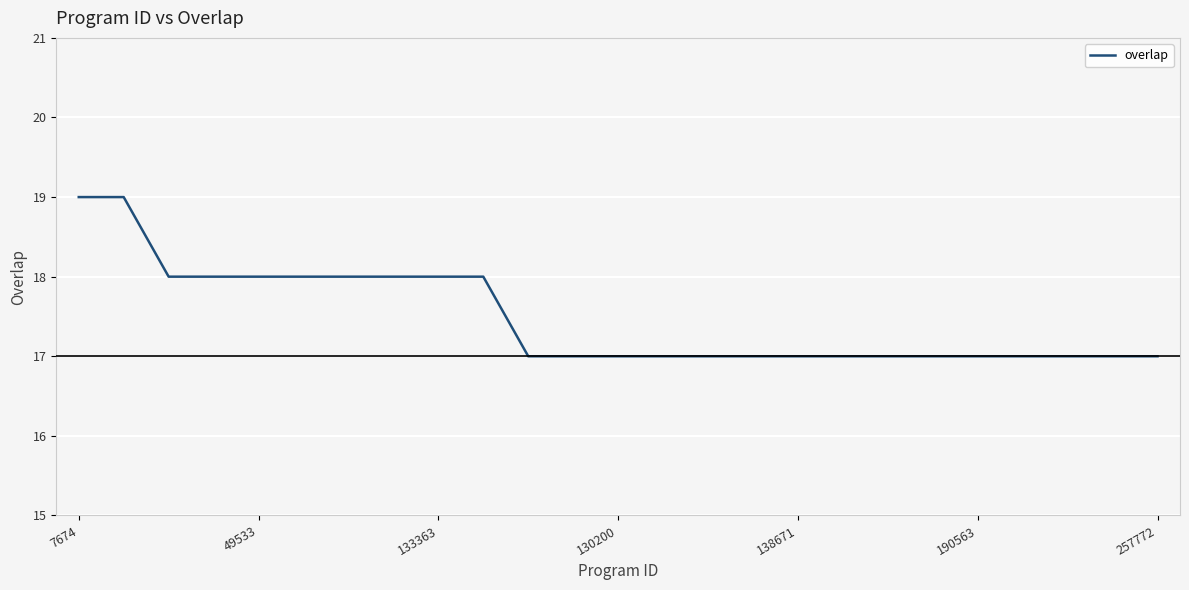

What is the maximum value shown in the chart?

19